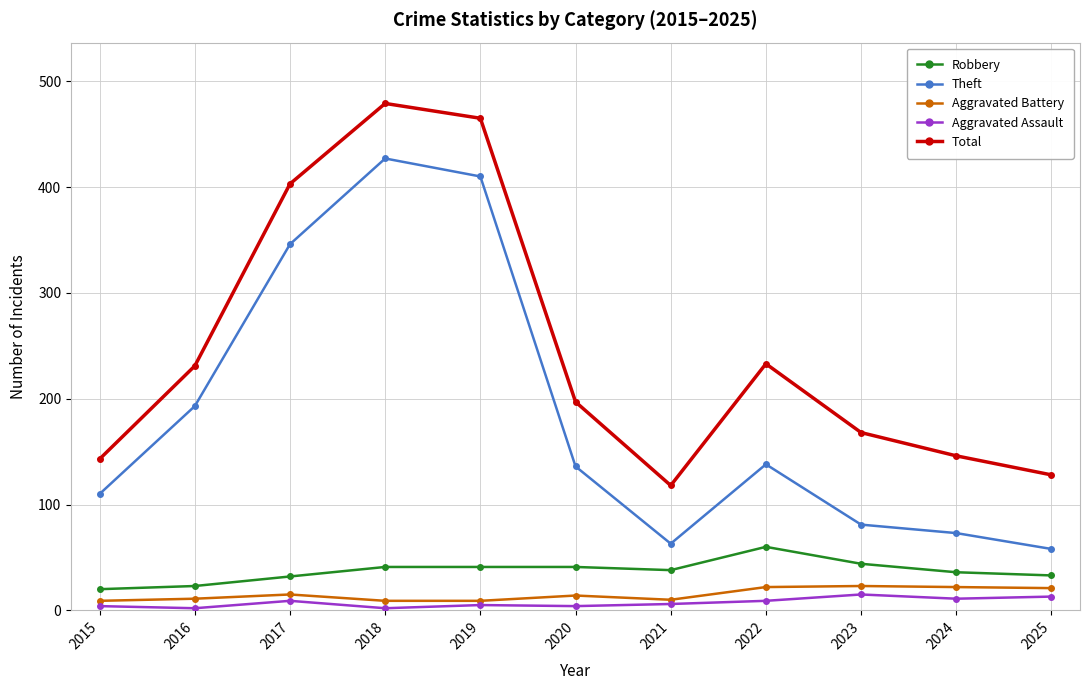

True or false: Robbery has more than 0 points higher than both neighbors.

True